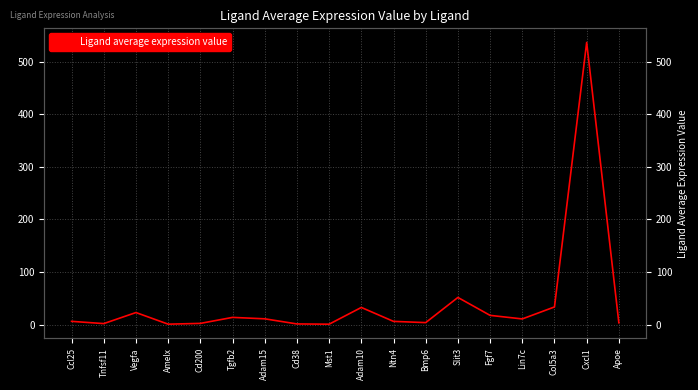

Which has a higher value, Fgf7 or Lin7c?

Fgf7